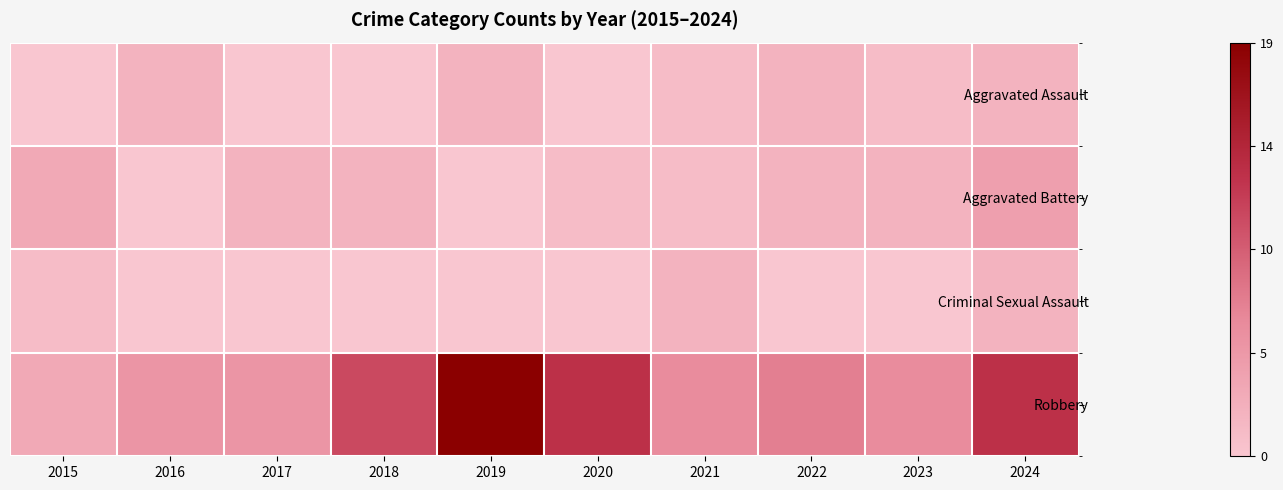

Rank the series by their maximum value, from lowest to highest.

Aggravated Assault, Criminal Sexual Assault, Aggravated Battery, Robbery